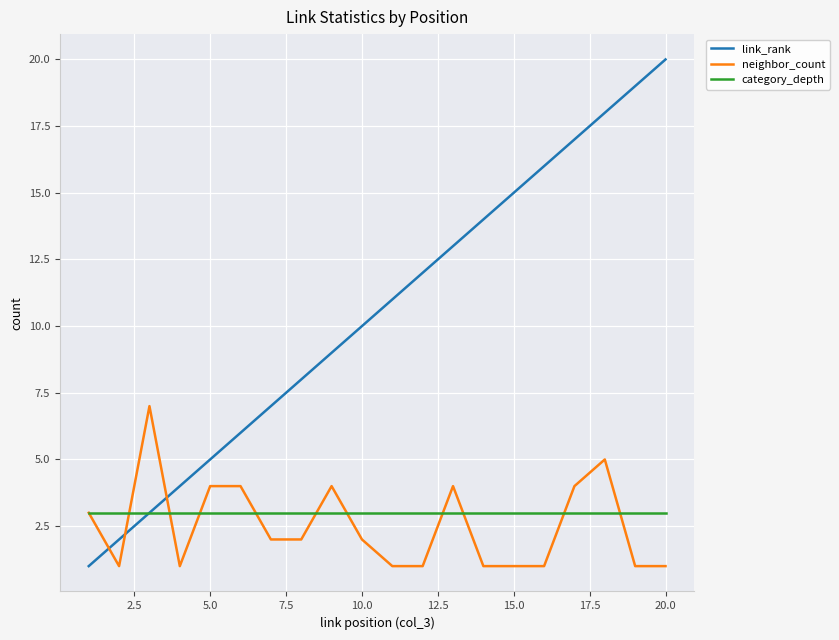

How many neighbor_count values are between 1 and 4?

18